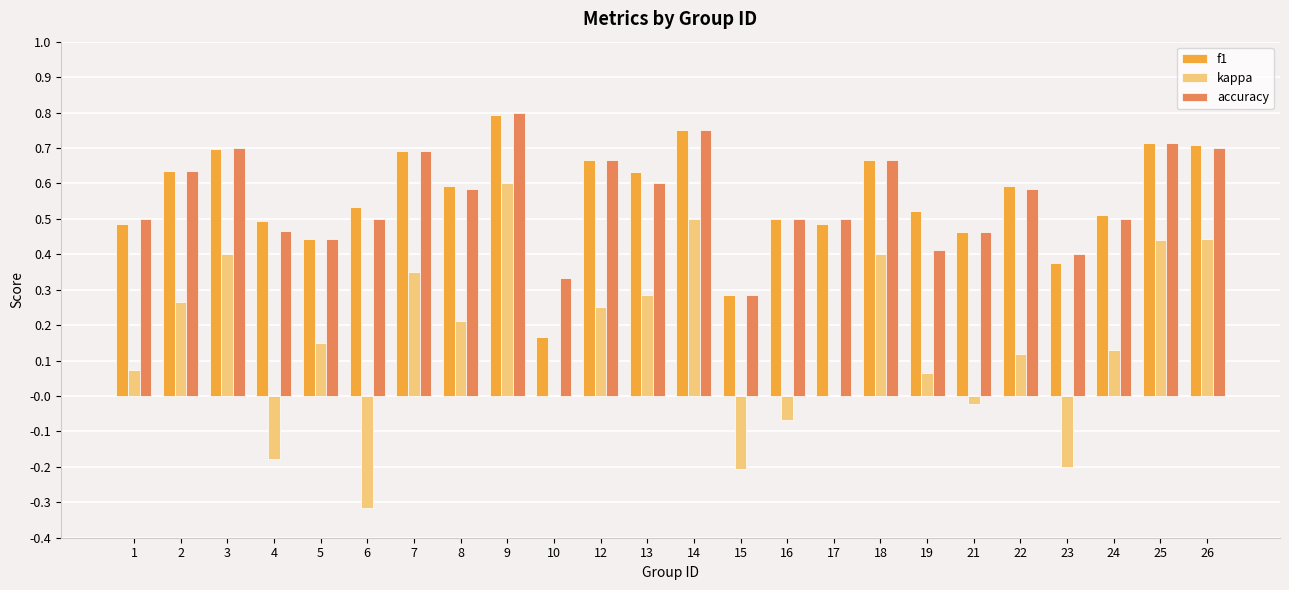

At which label does accuracy reach its peak?

9